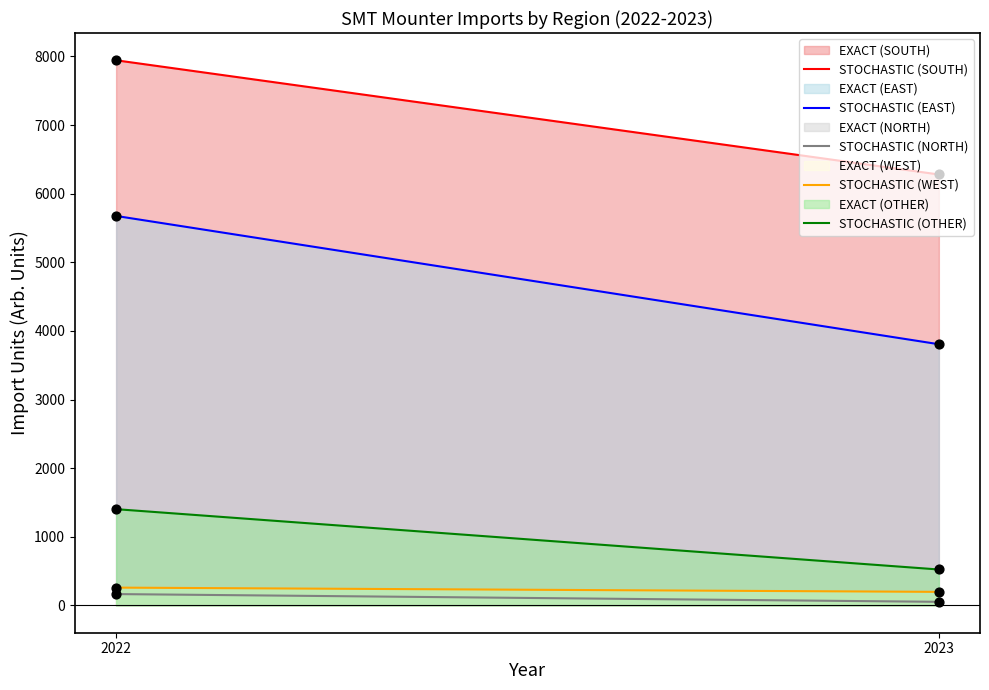

What are all the series names shown in the legend?

SOUTH, EAST, NORTH, WEST, OTHER